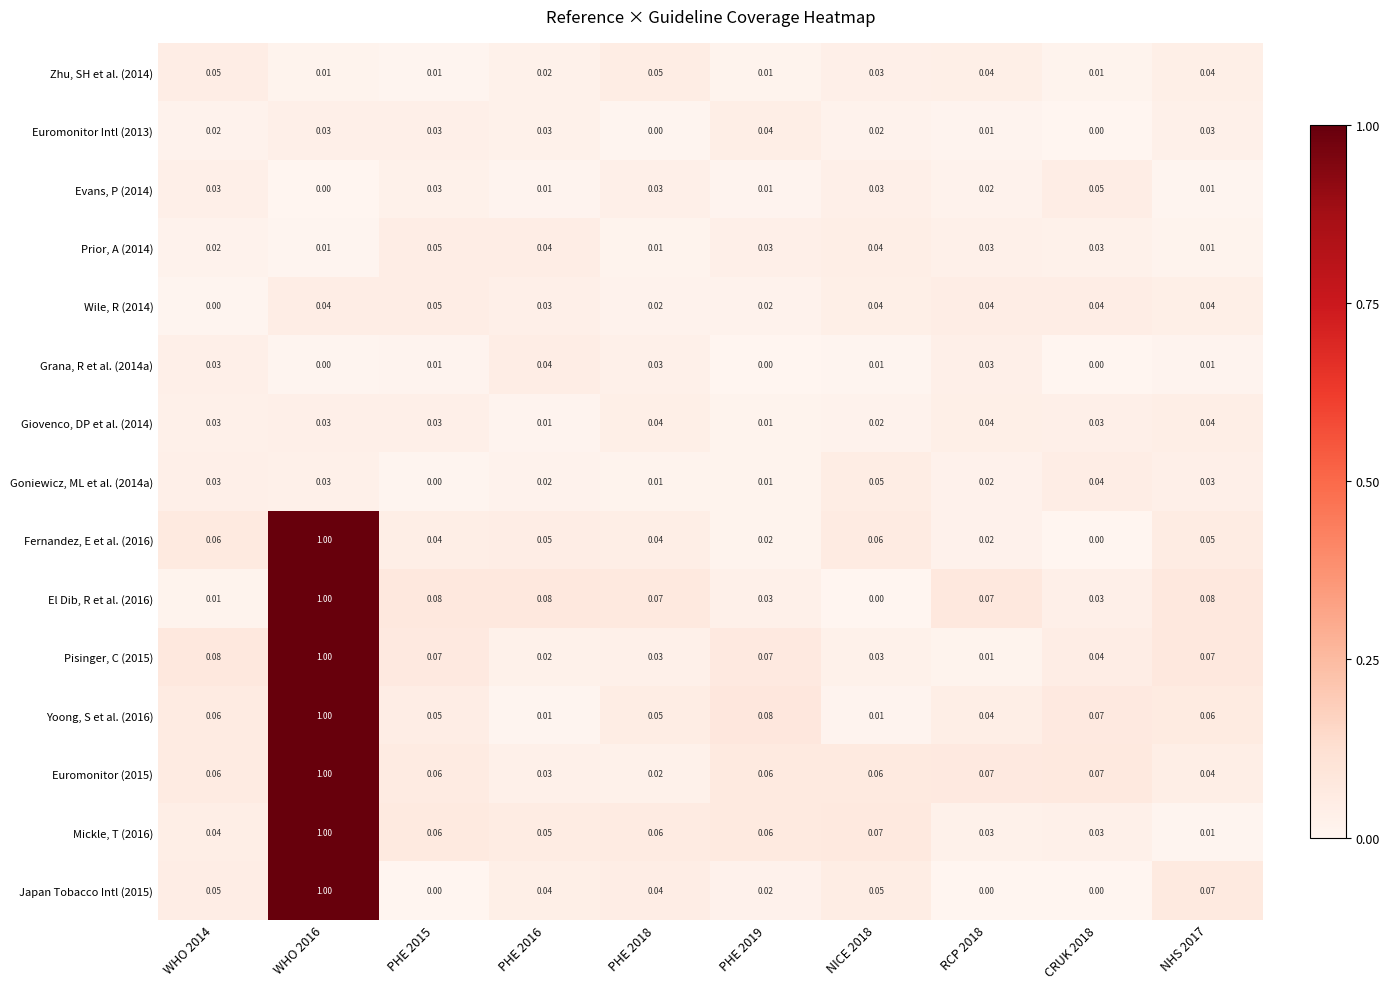

Is the value of Yoong, S et al. (2016) at PHE 2019 greater than the value of Euromonitor Intl (2013) at PHE 2015?

Yes